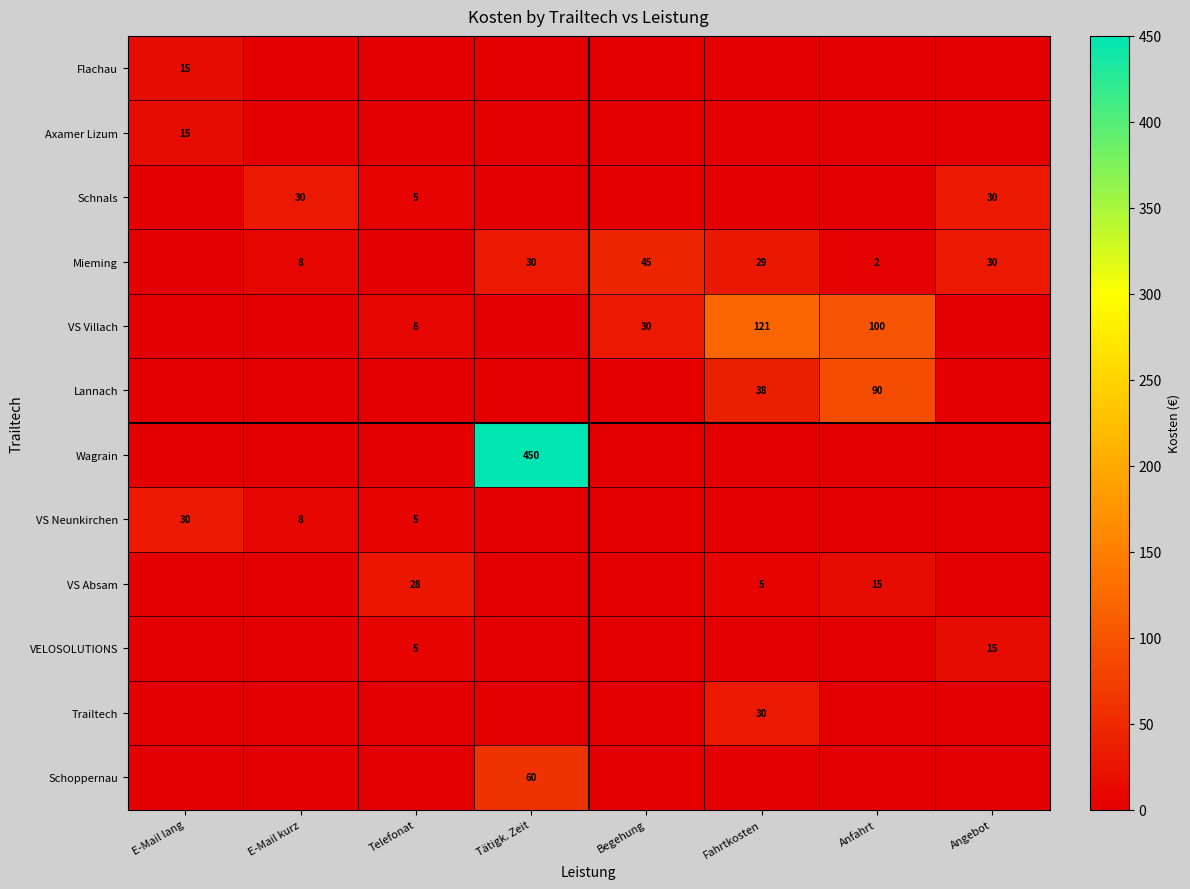

The value of Mieming at Anfahrt is 2. True or false?

True